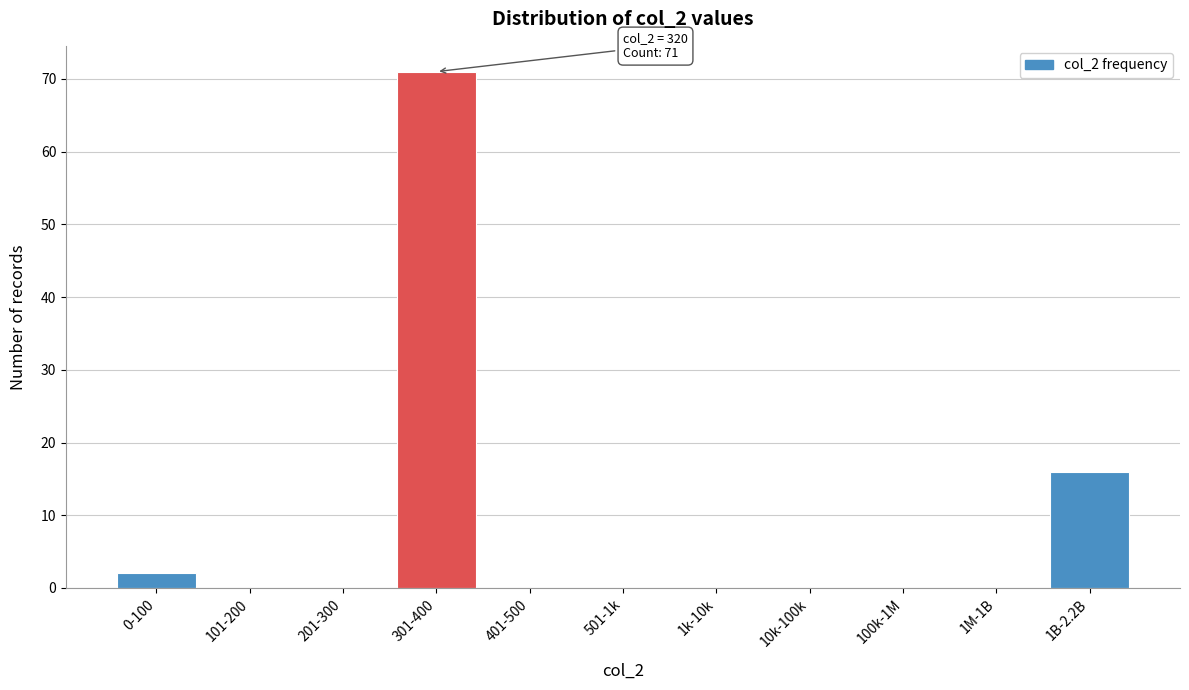

Reading left to right, extract all data points from this chart.

0-100=2	101-200=0	201-300=0	301-400=71	401-500=0	501-1k=0	1k-10k=0	10k-100k=0	100k-1M=0	1M-1B=0	1B-2.2B=16